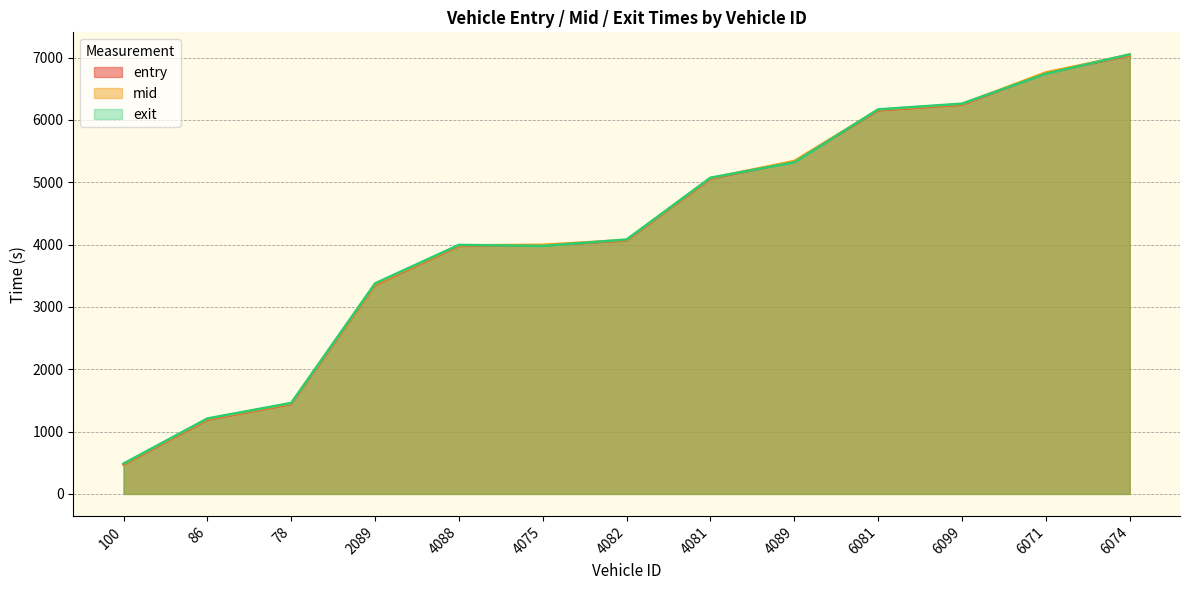

What is the minimum value shown in the chart?

470.1